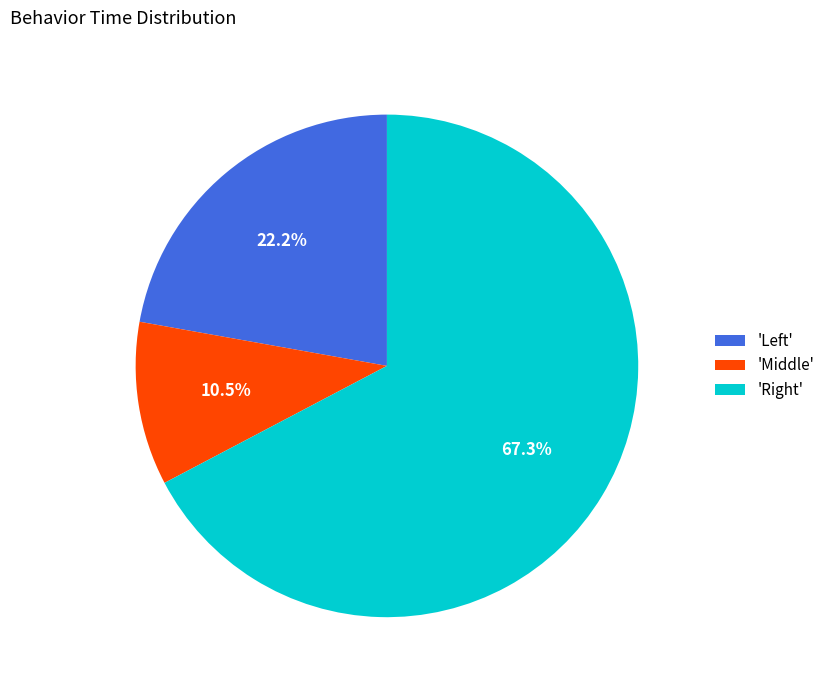

How much of the chart is everything except 'Middle'?

89.5%